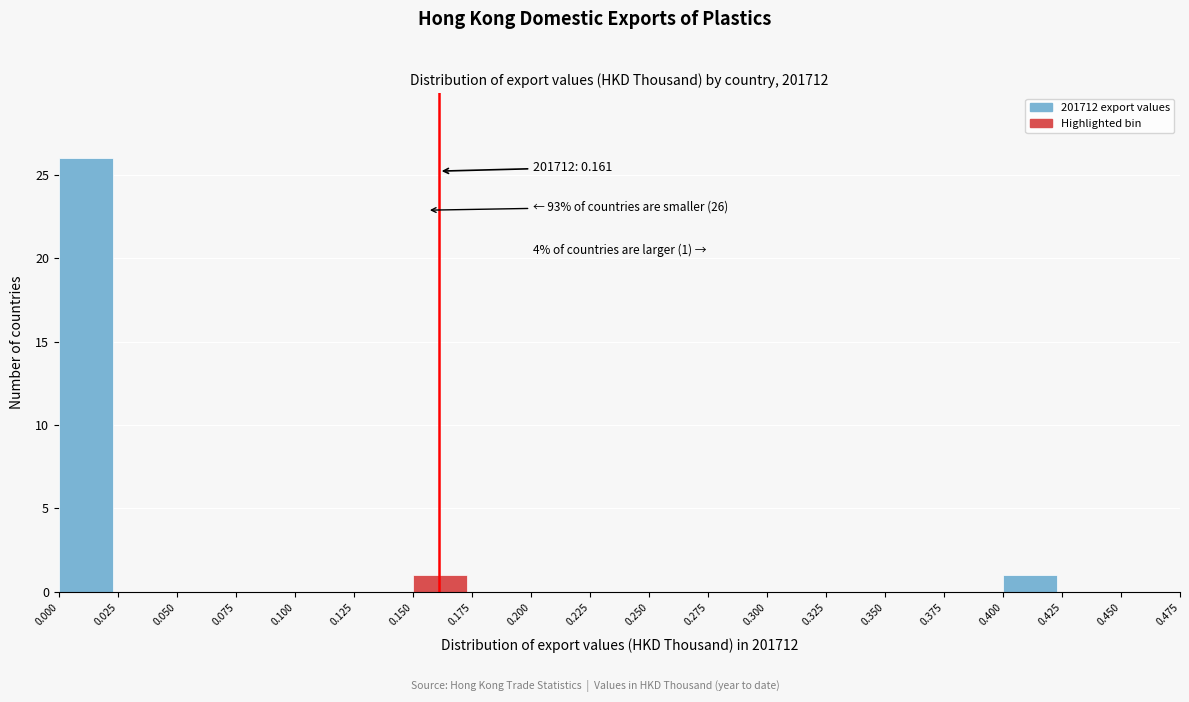

Which range on the x-axis has the tallest bar?

0.000 to 0.025